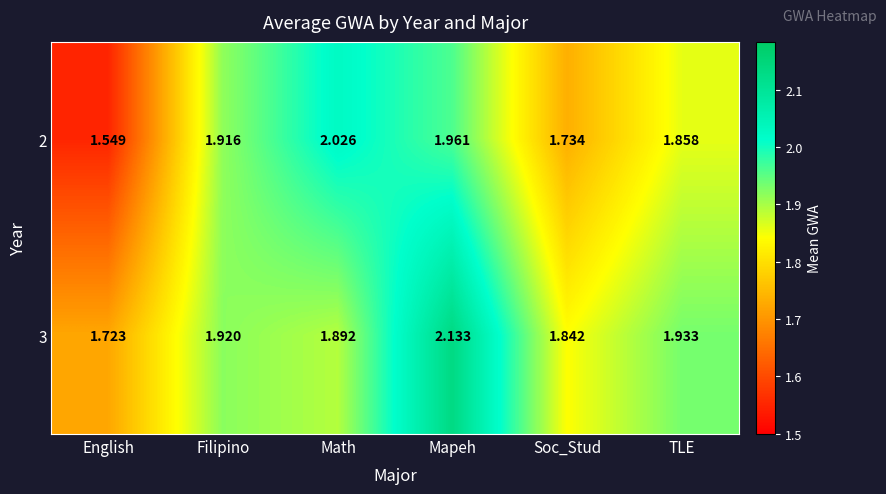

What is the total value across all series at Mapeh?

4.1